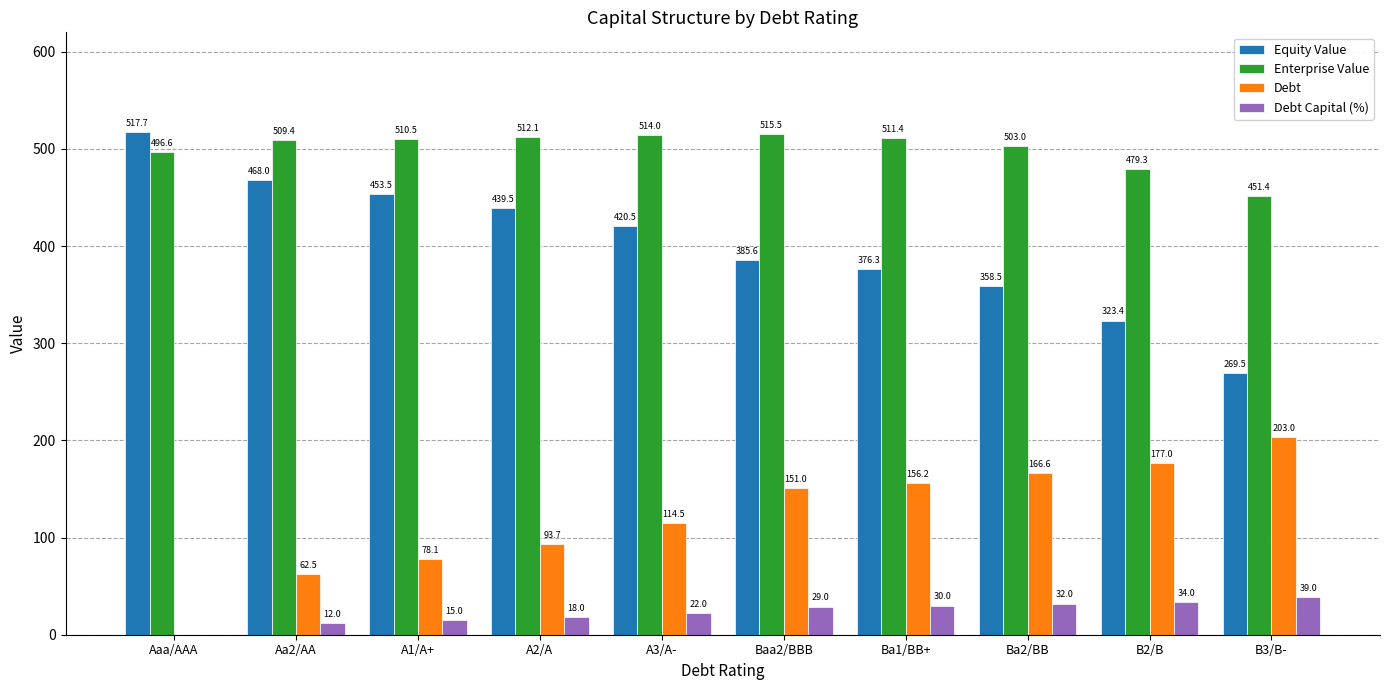

What is the average value of the Enterprise Value series?

500.3